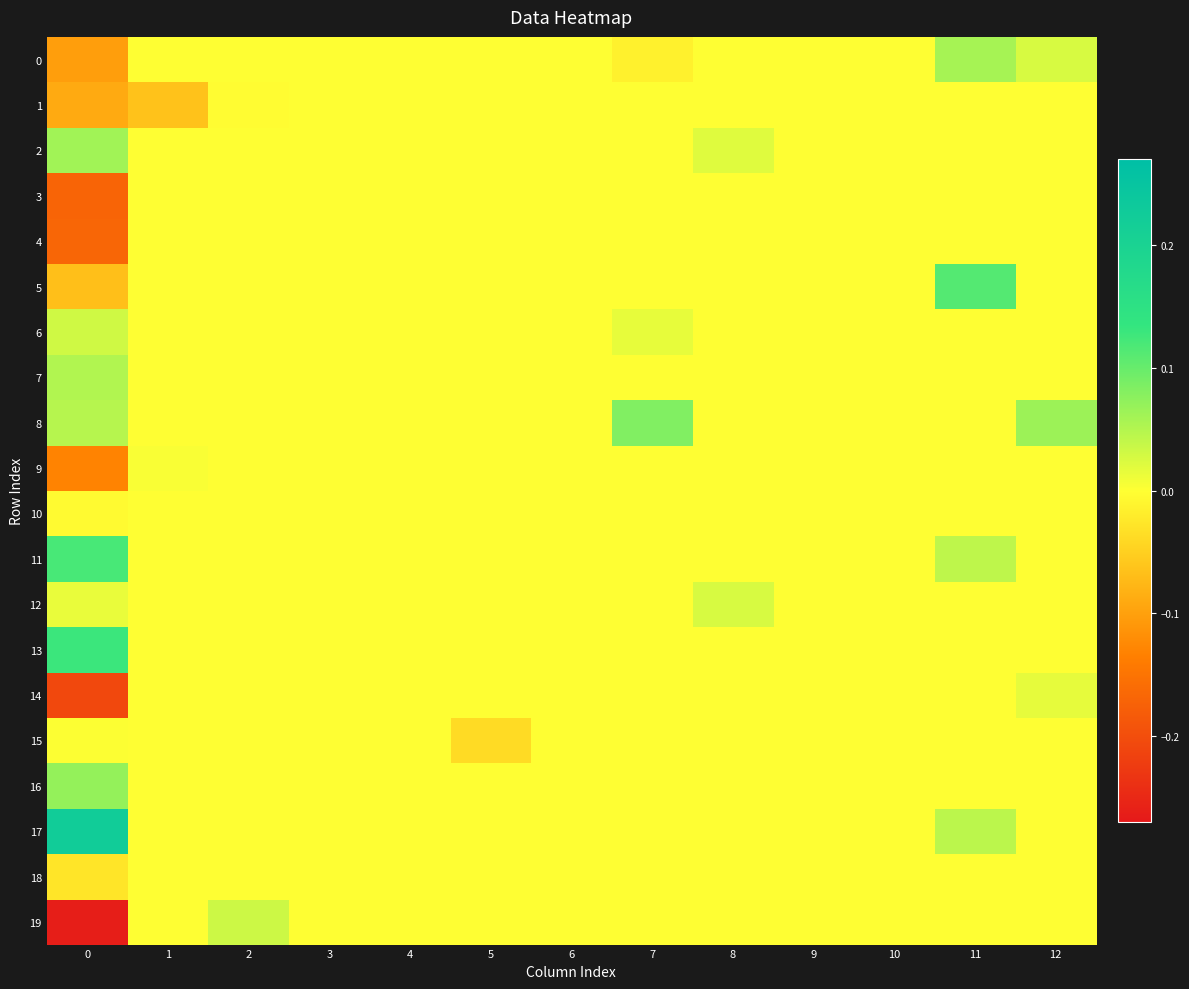

At how many categories does at least one series exceed 0?

7